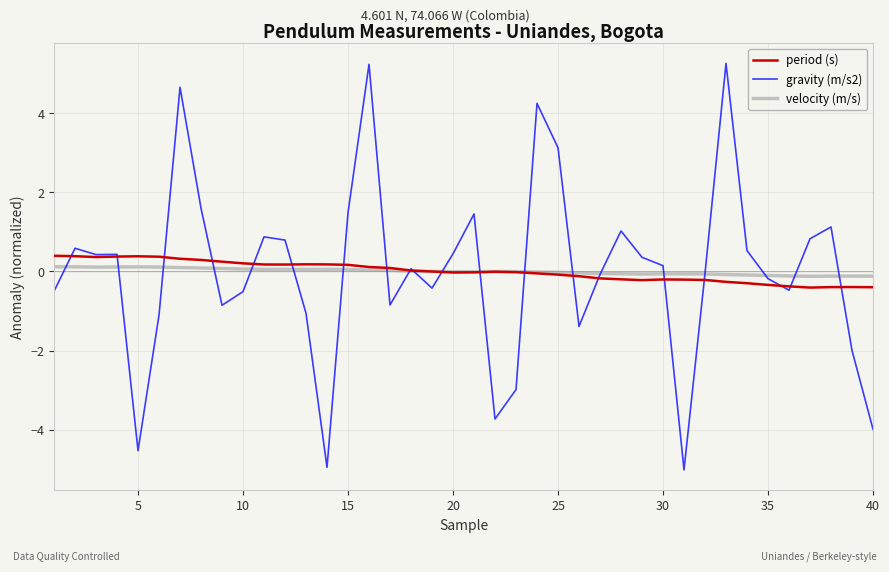

What is the lowest value of the period (s) series?

-0.4